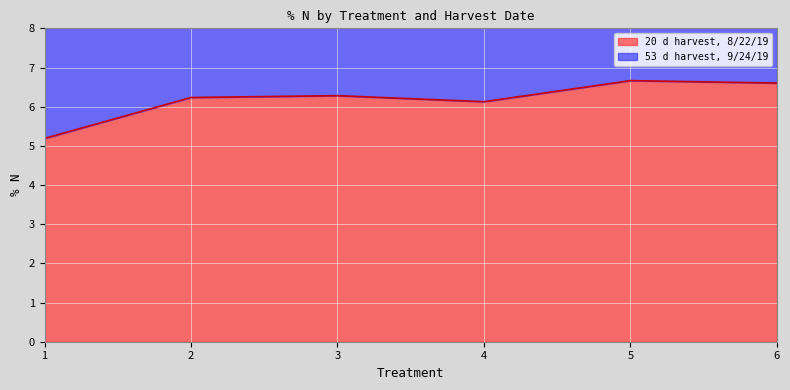

What is the ratio of the value at 3 to the value at 5?

0.9